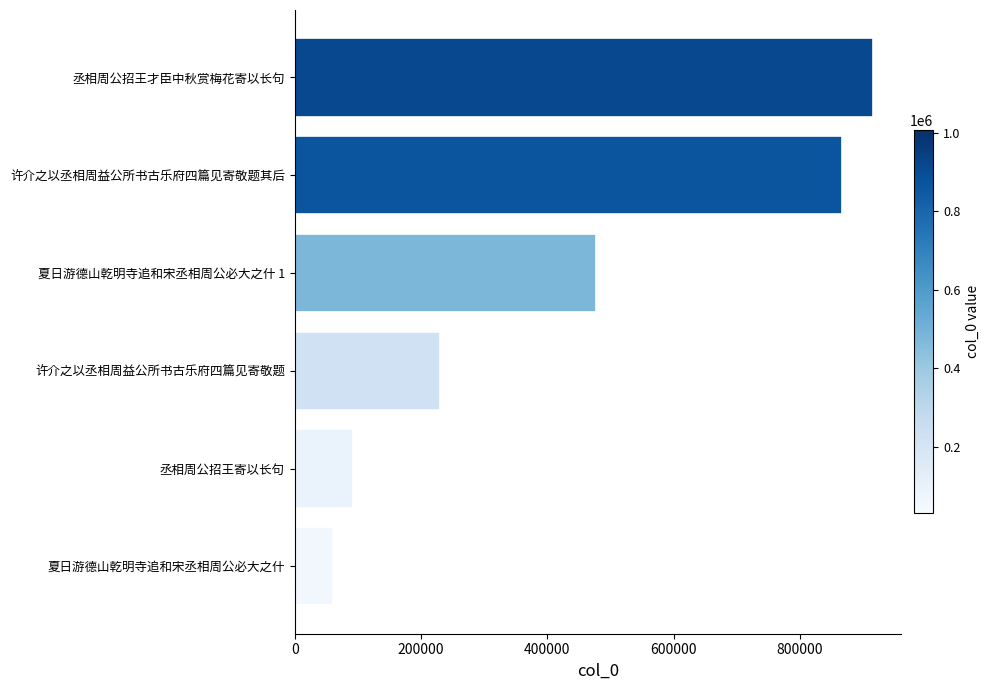

Between 夏日游德山乾明寺追和宋丞相周公必大之什 and 许介之以丞相周益公所书古乐府四篇见寄敬题其后, which is larger?

许介之以丞相周益公所书古乐府四篇见寄敬题其后